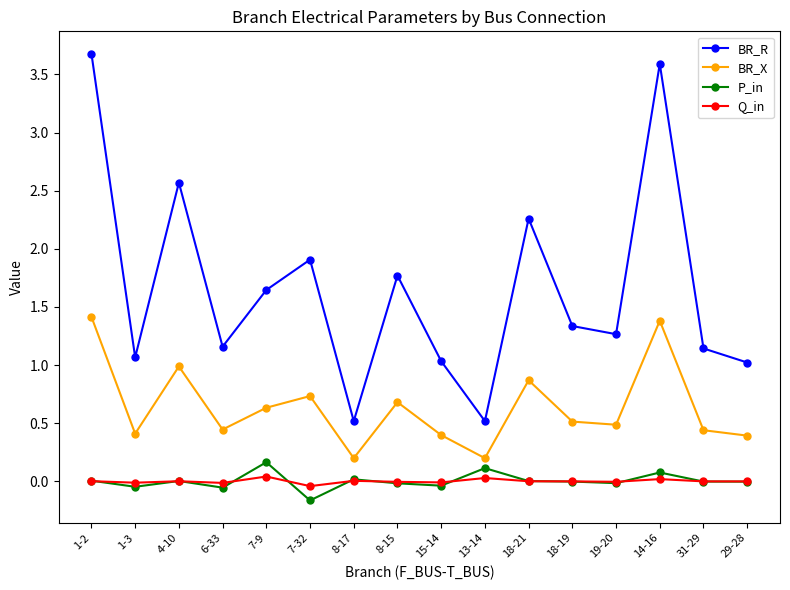

True or false: P_in has more than 0 points higher than both neighbors.

True